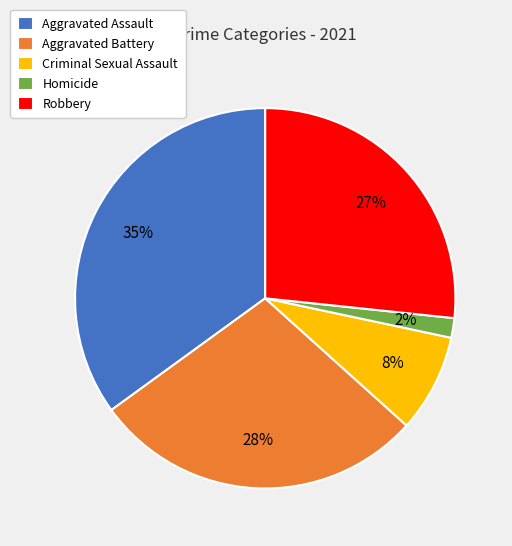

To the nearest percent, what percentage of the pie is Robbery?

27%